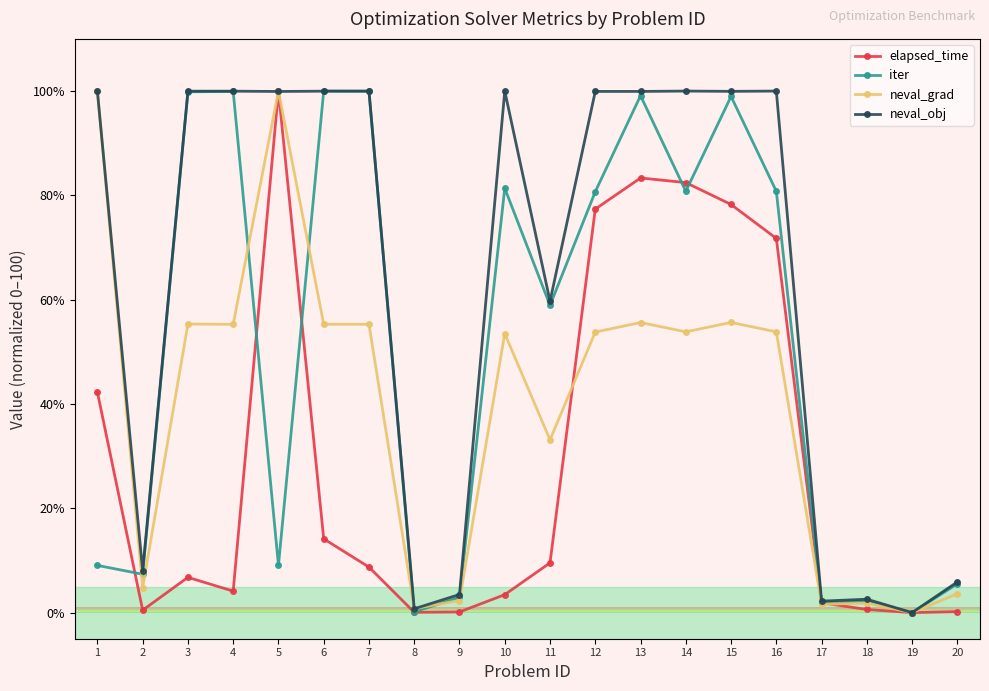

What is the sum of all iter values?

1018.6